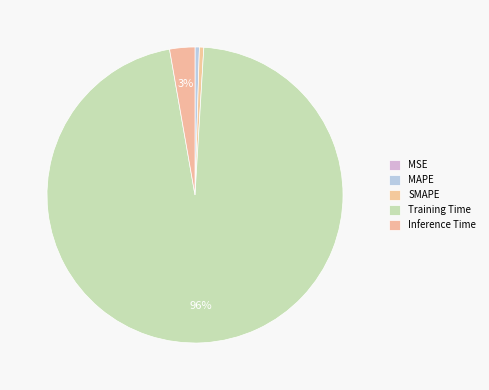

Count the number of slices in the pie.

5